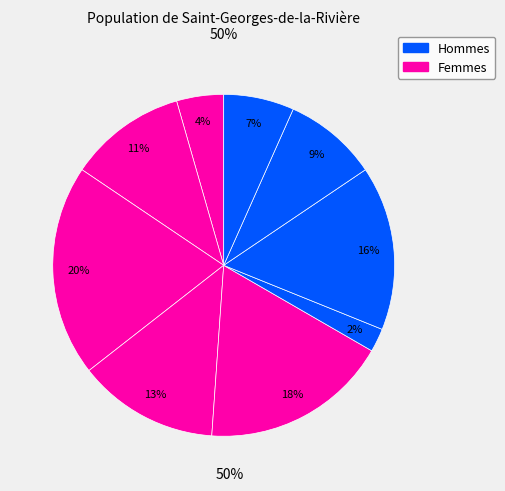

Does any single category account for the majority?

No